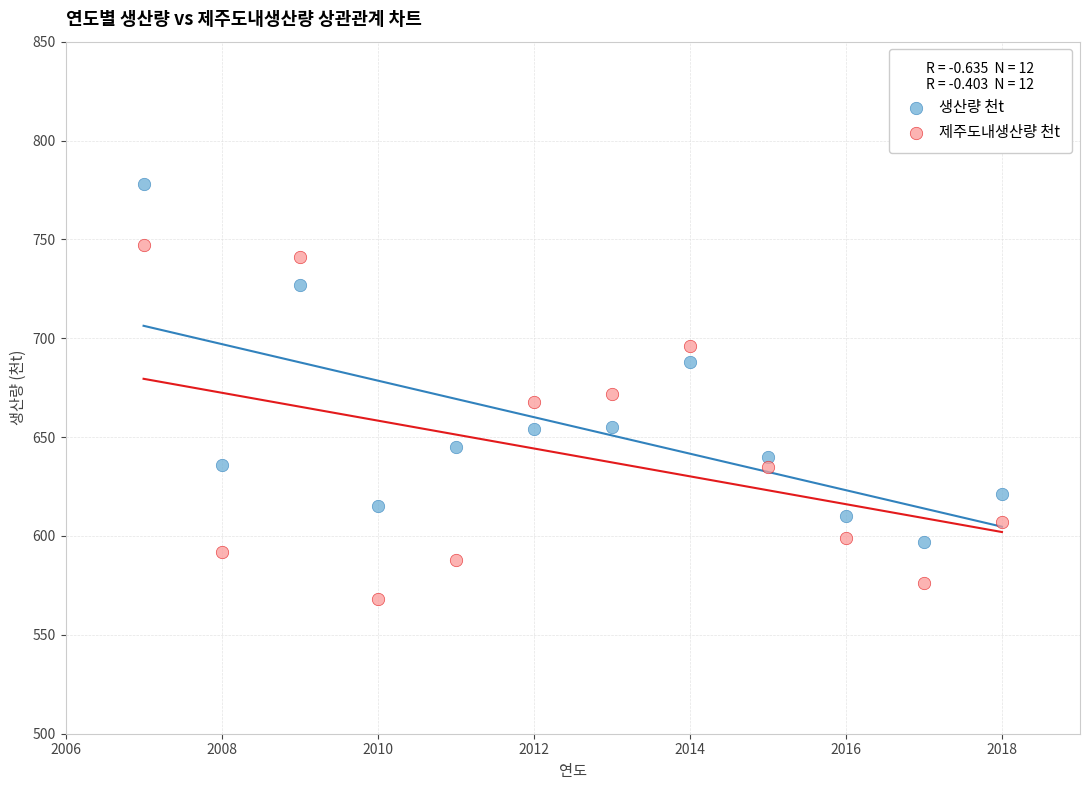

What are all the series names shown in the legend?

생산량 천t, 제주도내생산량 천t